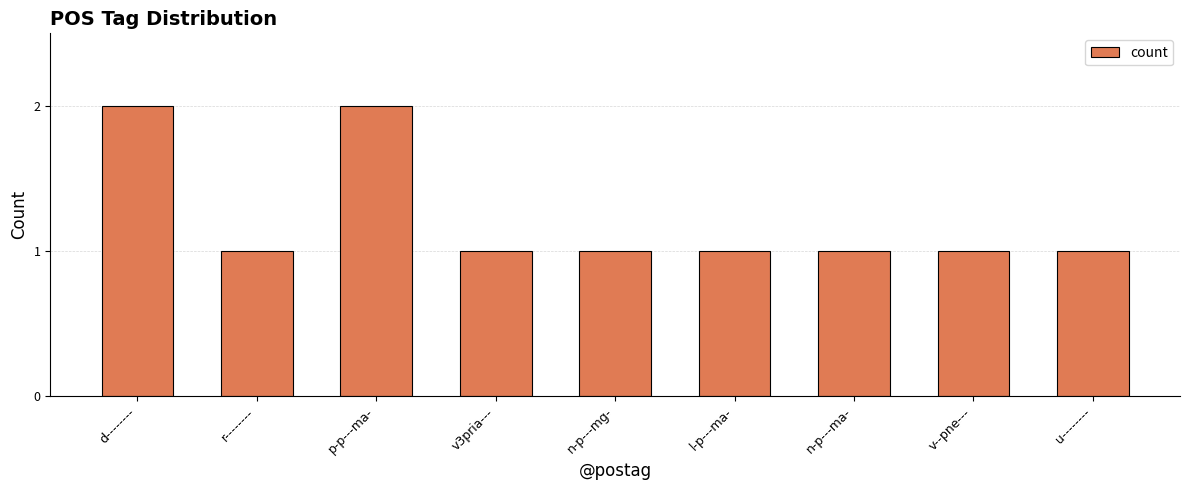

How many series are shown in this chart?

1